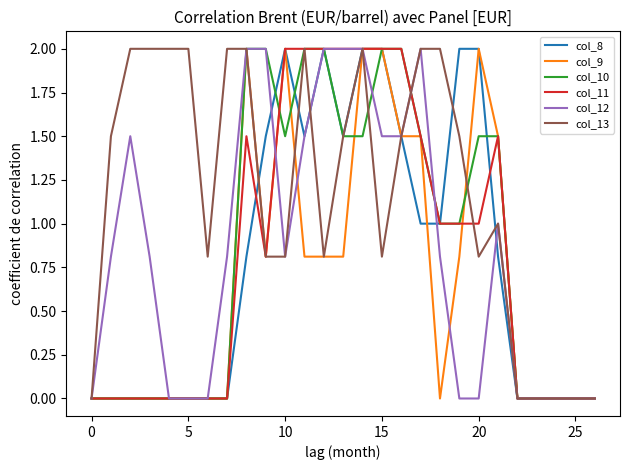

True or false: col_12 and col_9 intersect in this chart.

True